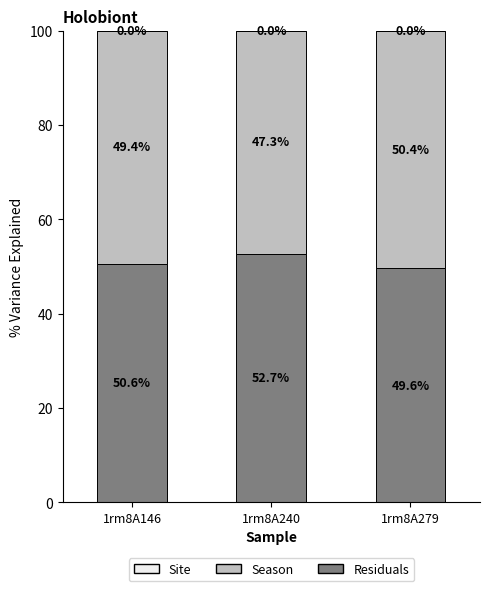

Reading left to right, what are the values for Residuals?

1rm8A146=50.6	1rm8A240=52.7	1rm8A279=49.6